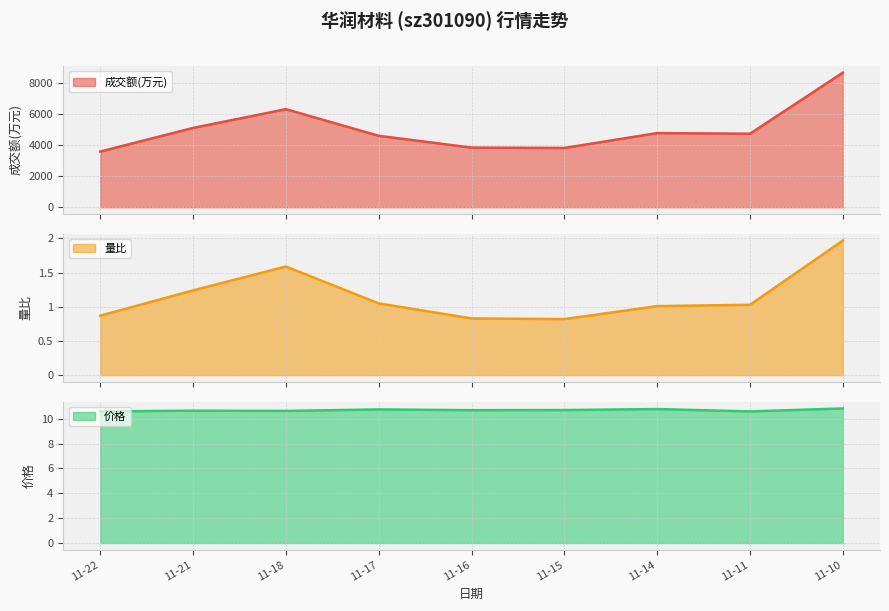

How many 价格 values are between 10 and 11?

9